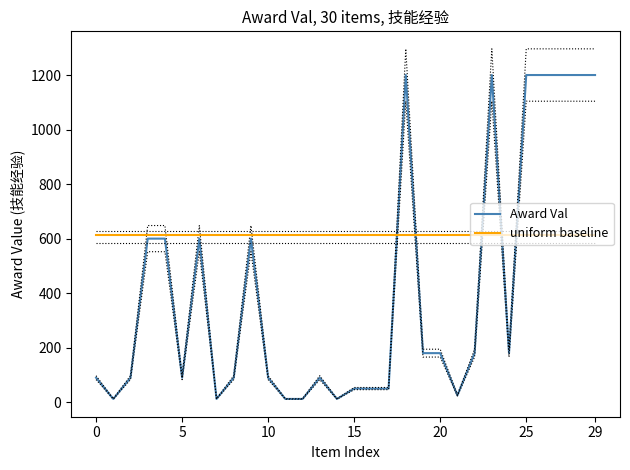

What is the value of the uniform baseline point at the 9th from the left?

614.8